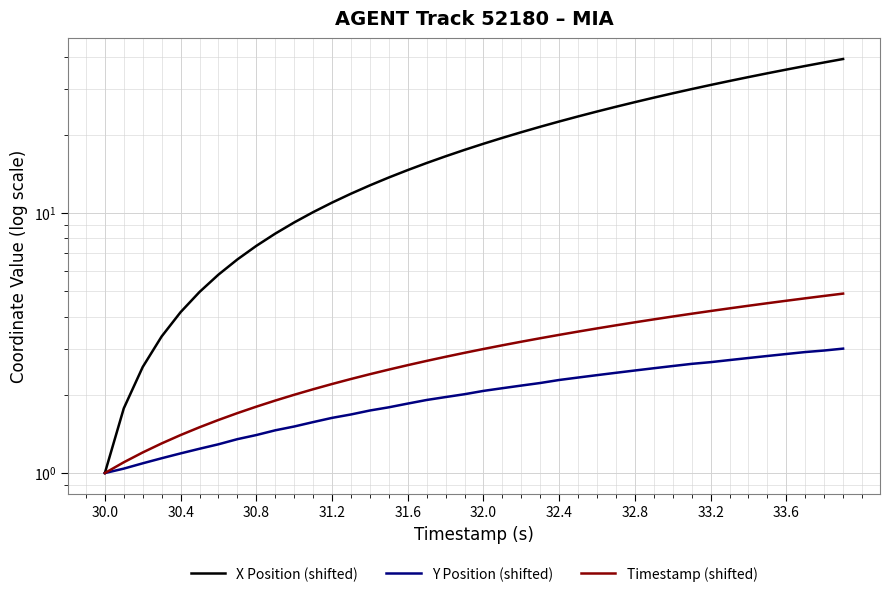

What is the sum of all Y Position (shifted) values?

80.8